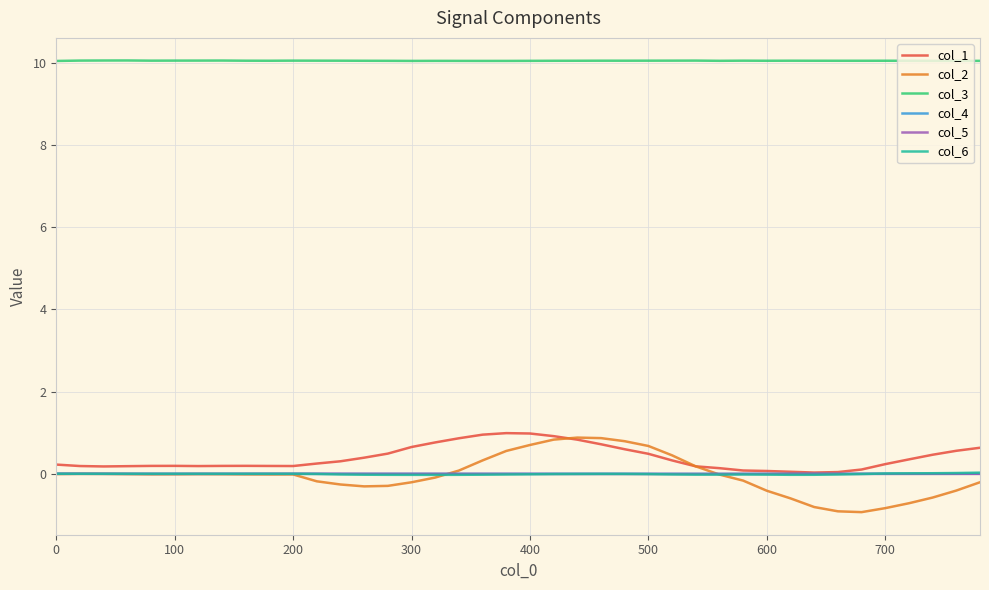

How many categories are shown in the chart?

40